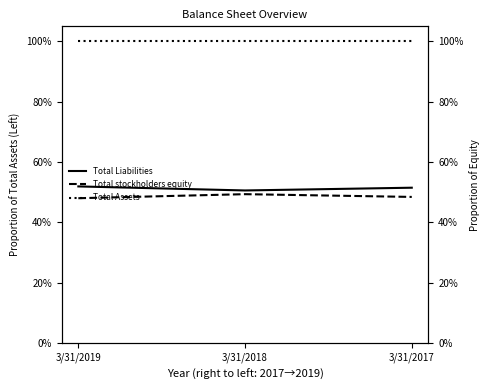

How many data points does each series have?

3